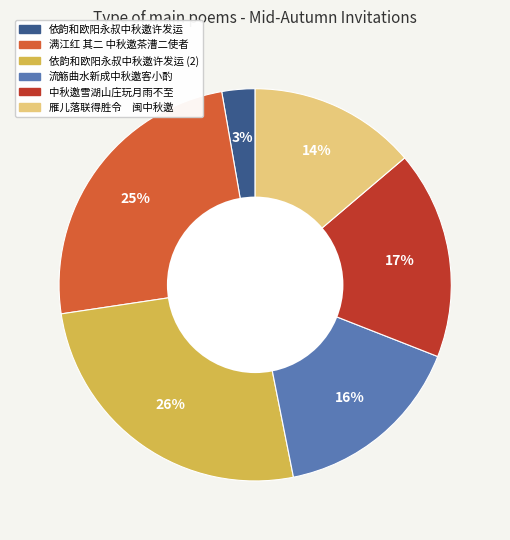

To the nearest percent, what is the difference between the largest and smallest slice percentages?

23%